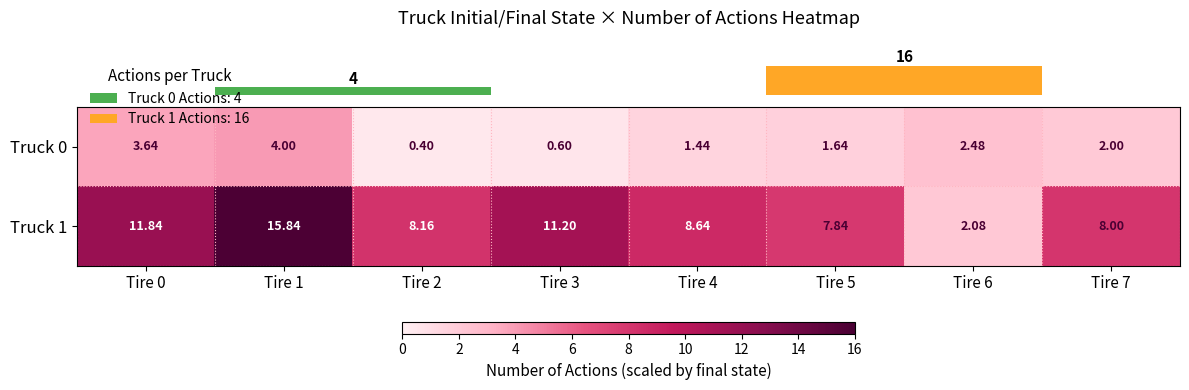

Is the value of Truck 1 at Tire 6 greater than the value of Truck 0 at Tire 1?

No